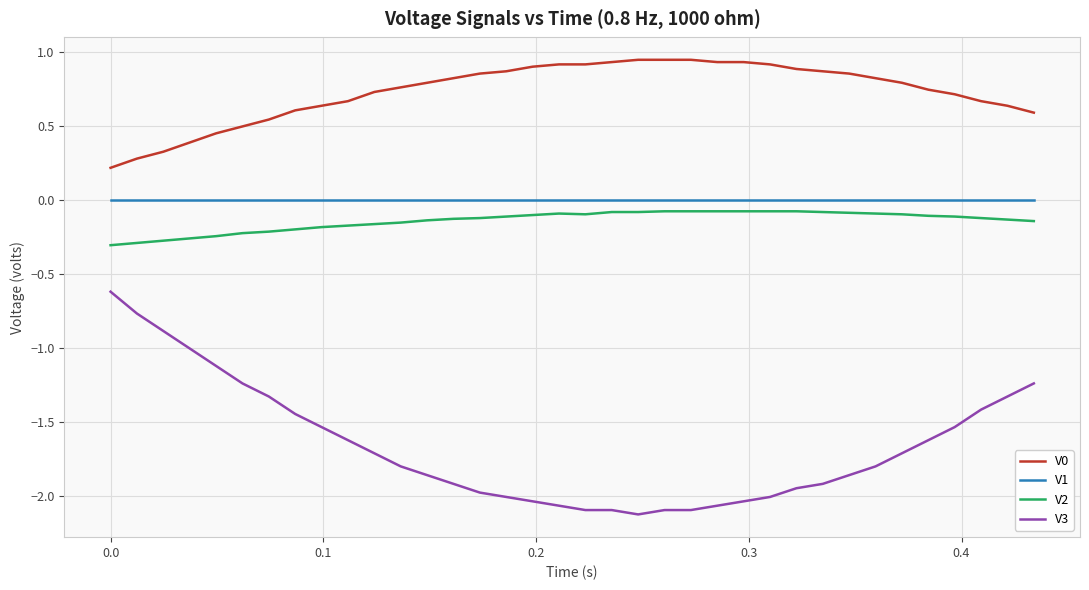

True or false: V1 and V0 cross at least once.

False